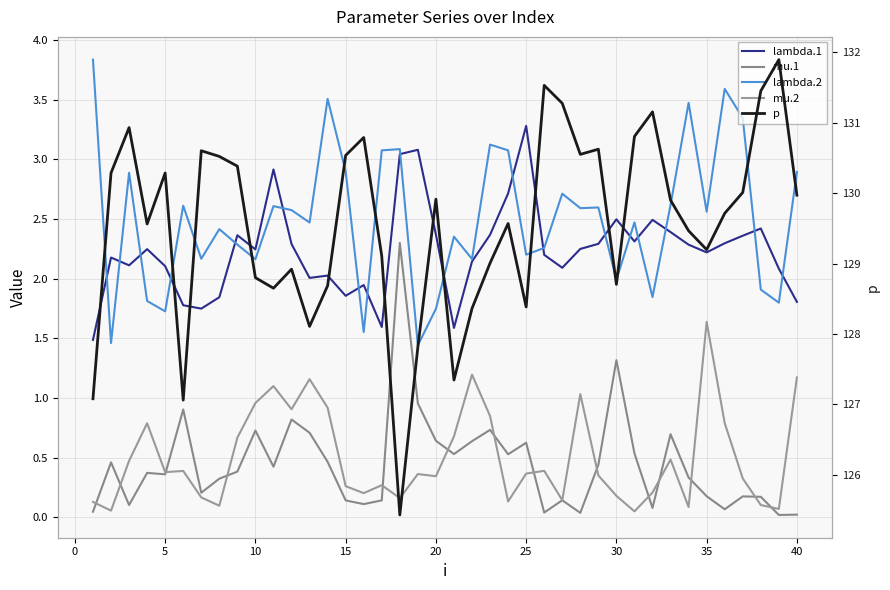

True or false: lambda.2 and mu.2 cross at least once.

False